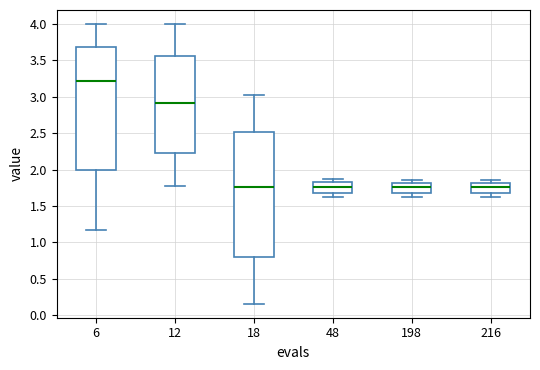

Reading left to right, read every box against the y-axis: the position of its median line, the range the box covers, and the ends of its whiskers. The values are not printed on the chart, so give them approximately, as read against the axis.

6: median 3.20, box 2.00 to 3.70, whiskers 1.15 to 4.00
12: median 2.90, box 2.25 to 3.55, whiskers 1.80 to 4.00
18: median 1.75, box 0.80 to 2.50, whiskers 0.15 to 3.00
48: median 1.75, box 1.65 to 1.80, whiskers 1.60 to 1.85
198: median 1.75, box 1.65 to 1.80, whiskers 1.60 to 1.85
216: median 1.75, box 1.65 to 1.80, whiskers 1.60 to 1.85